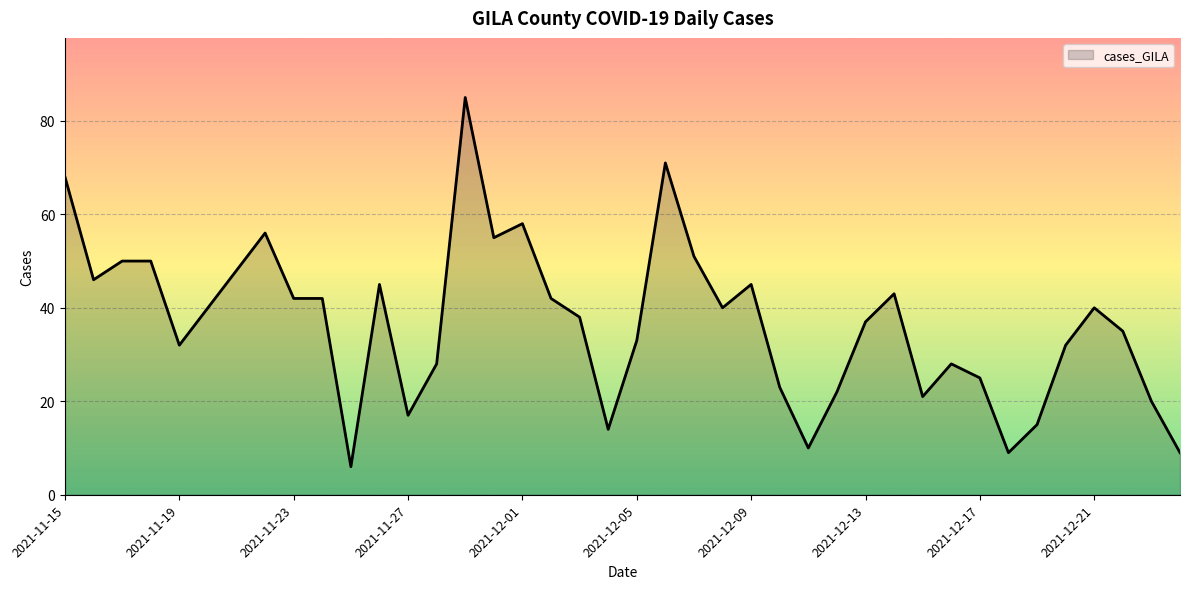

What is the maximum value shown in the chart?

85